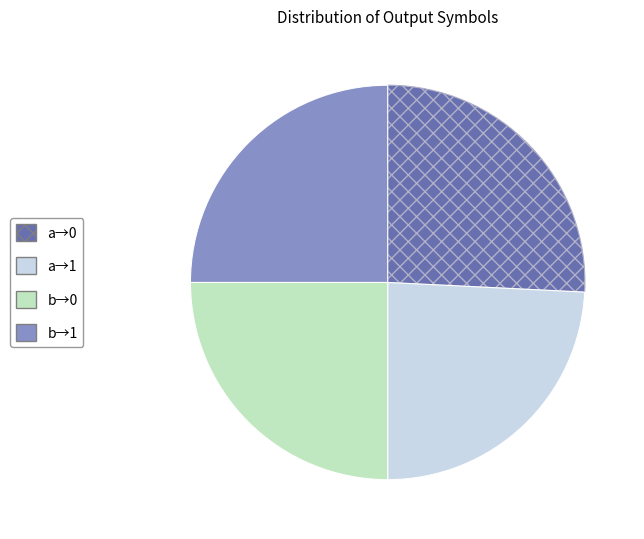

Is there a majority slice in this chart?

No